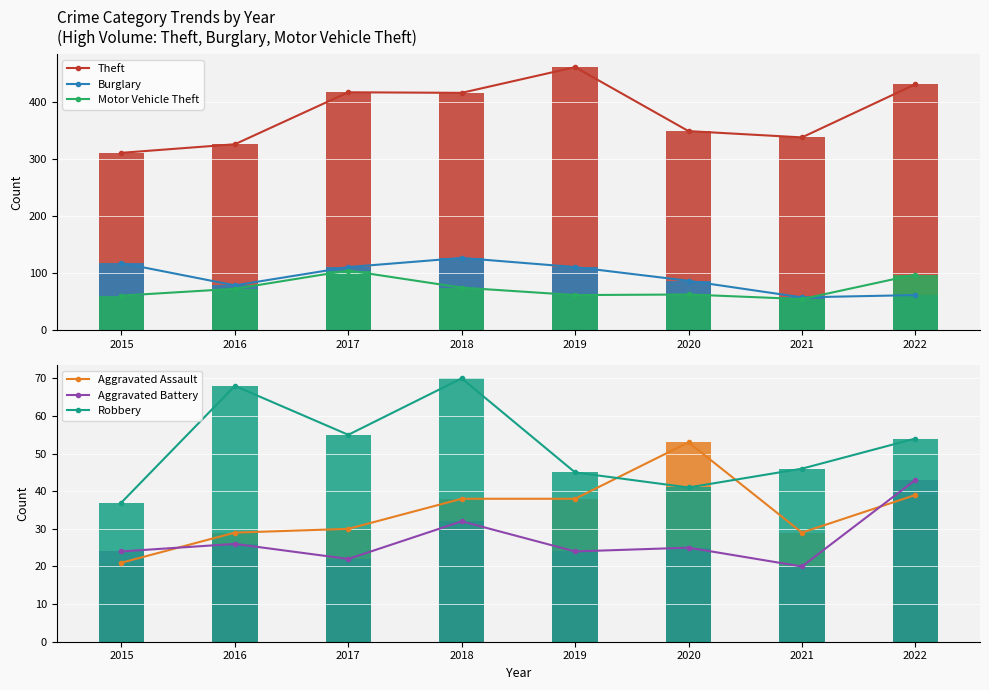

Which series changed the most between 2018 and 2021?

Theft